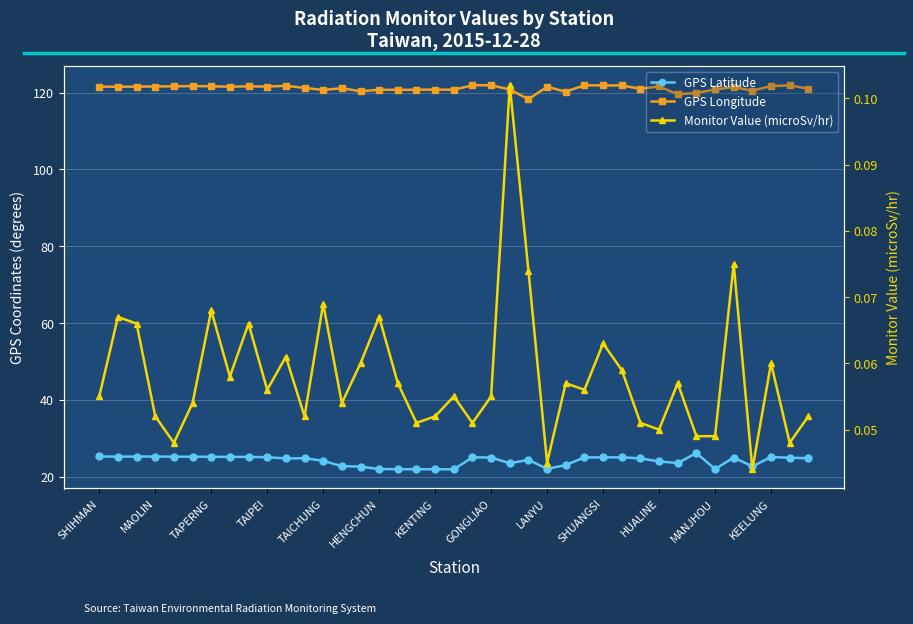

List the series in order of their peak value, lowest first.

Monitor Value (microSv/hr), GPS Latitude, GPS Longitude